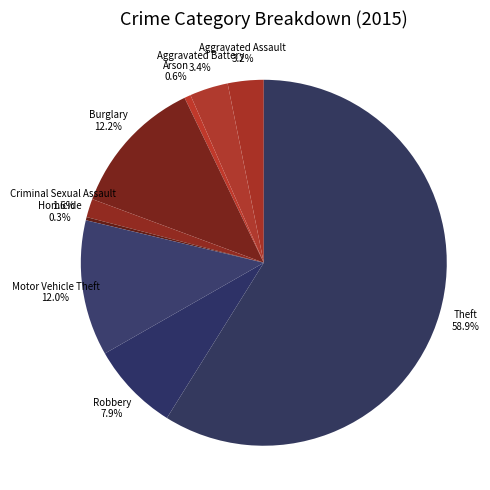

Between Criminal Sexual Assault and Aggravated Battery, which is larger?

Aggravated Battery